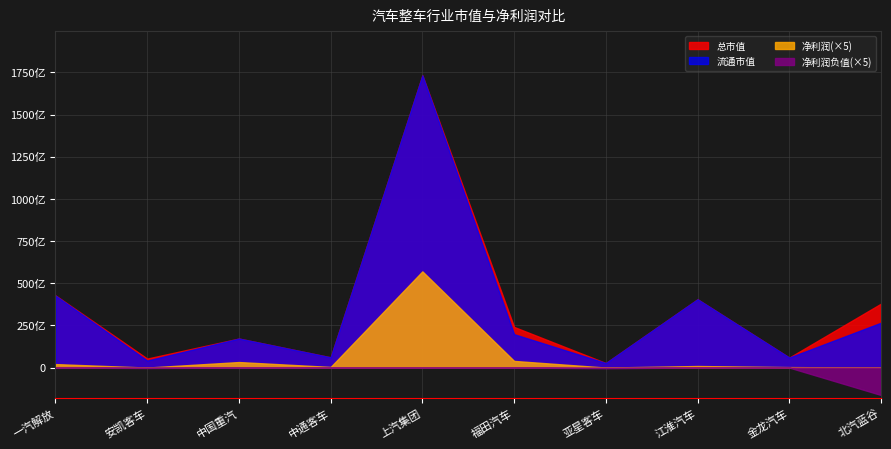

True or false: 总市值 and 净利润 cross at least once.

False